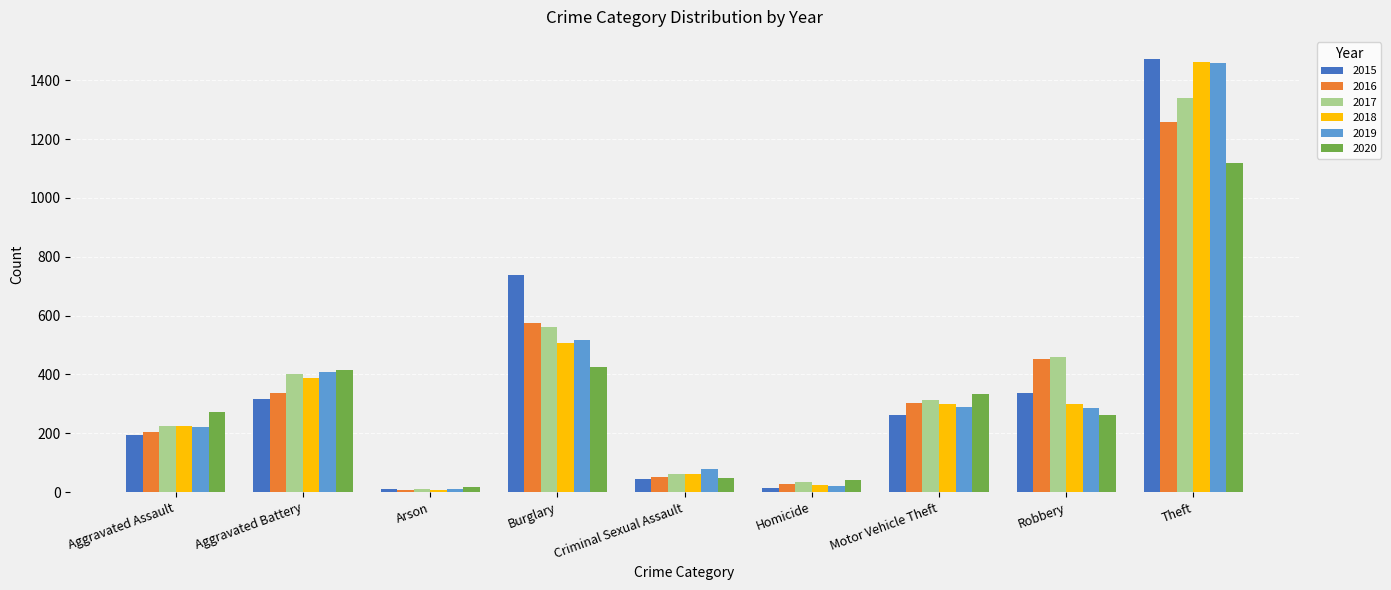

How many distinct data groups are displayed?

6